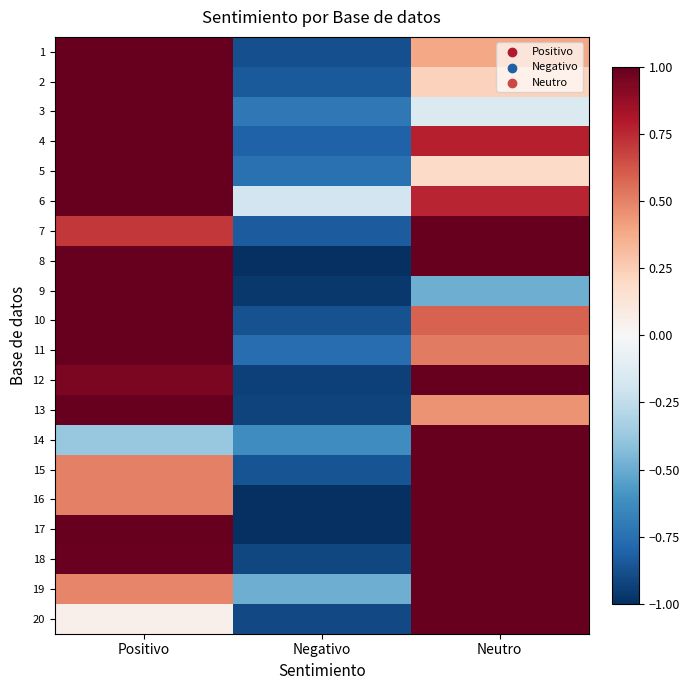

At which category is the sum across all series the highest?

Positivo